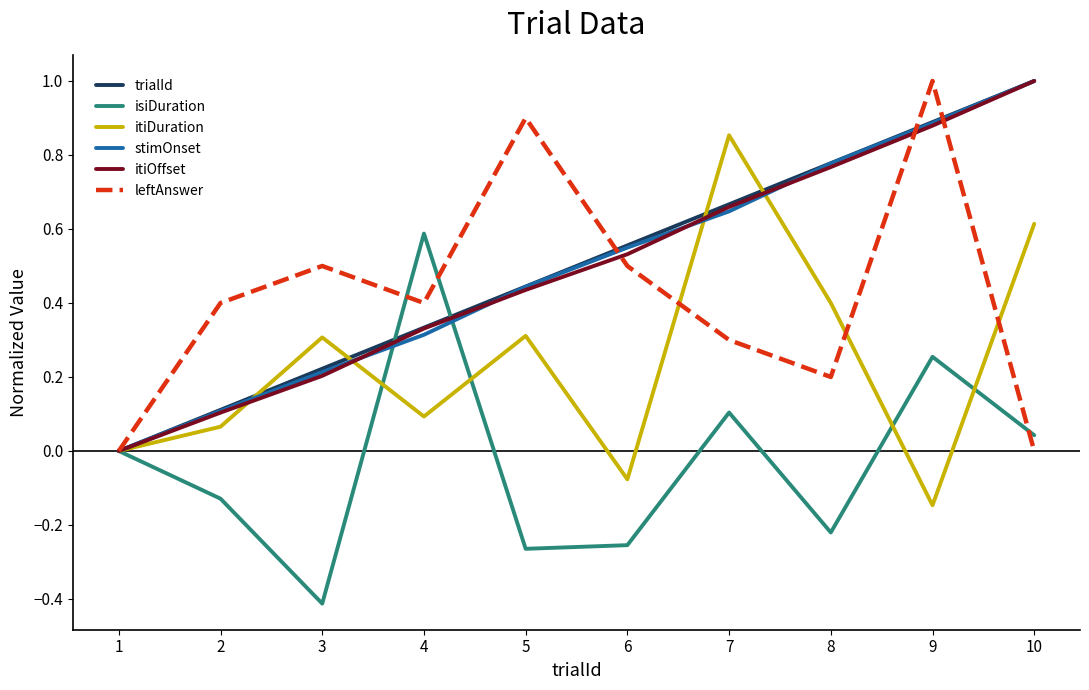

What is the highest value of the itiOffset series?

1.0